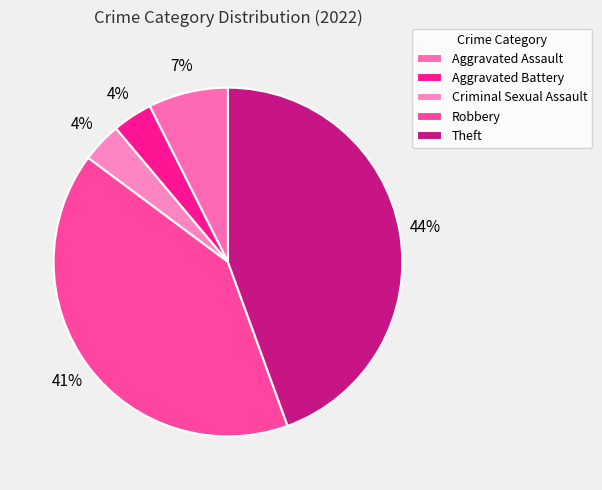

What percentage is the Aggravated Assault slice, to the nearest percent?

7%